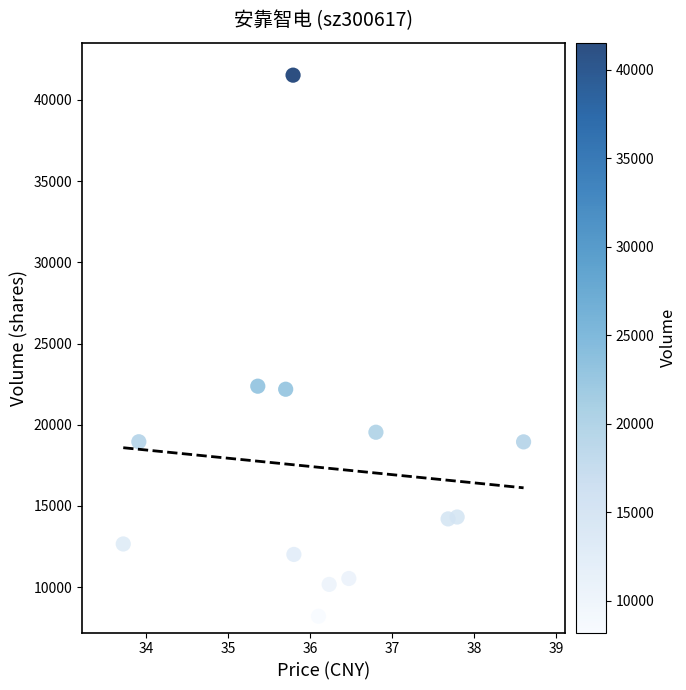

How many data points are displayed?

13